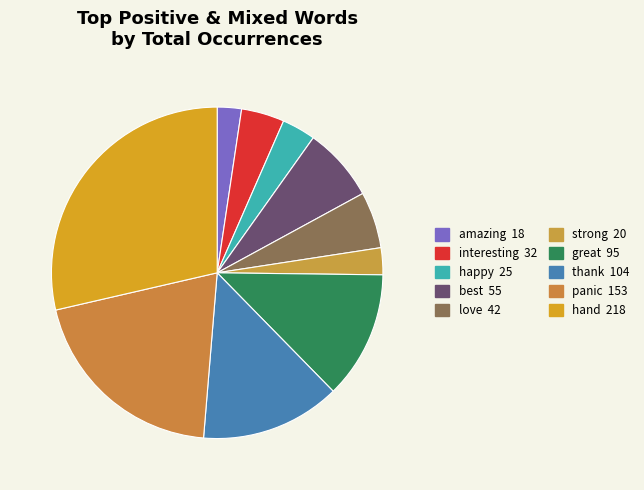

Count the number of slices in the pie.

10